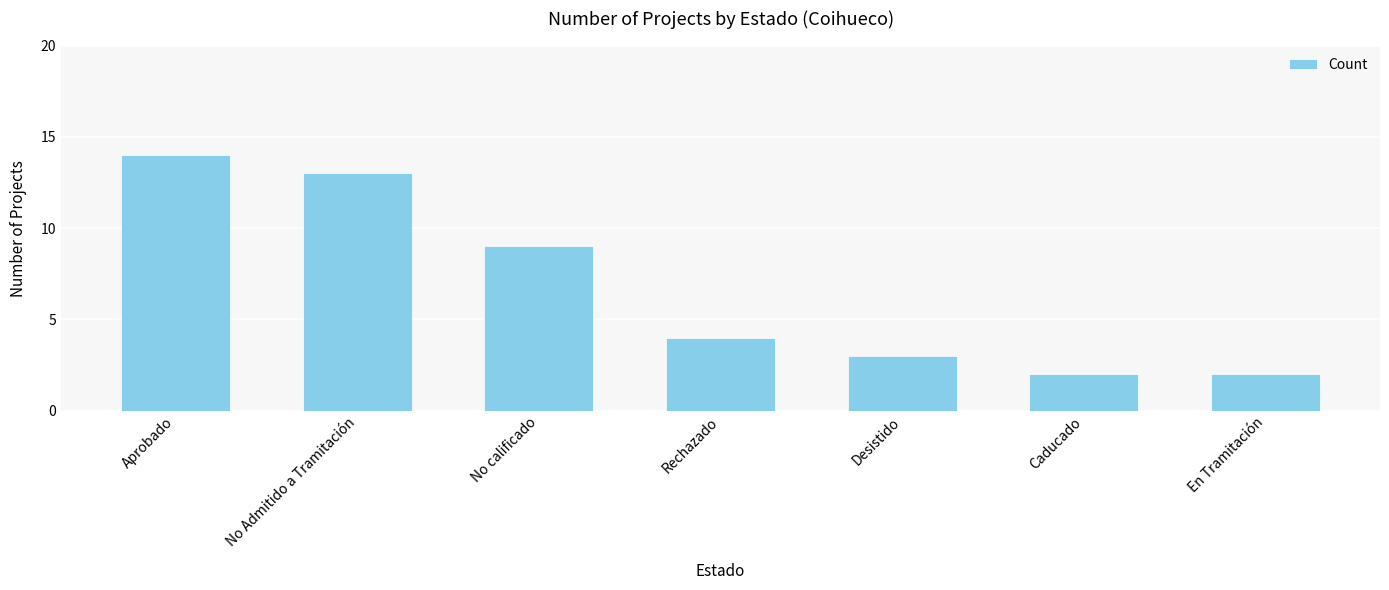

What is the smallest value displayed?

2